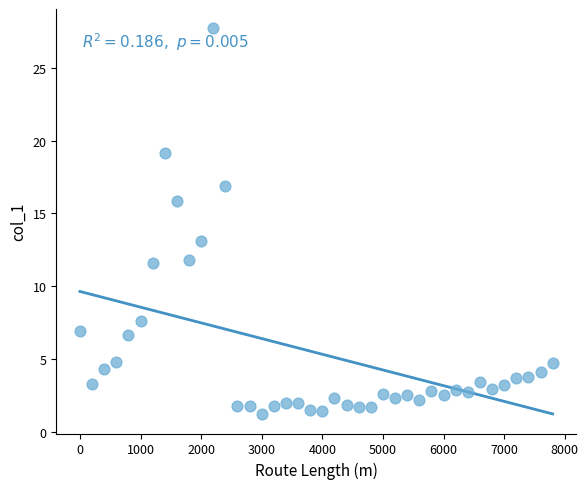

What Y value in the scatter plot is closest to 14?

13.1